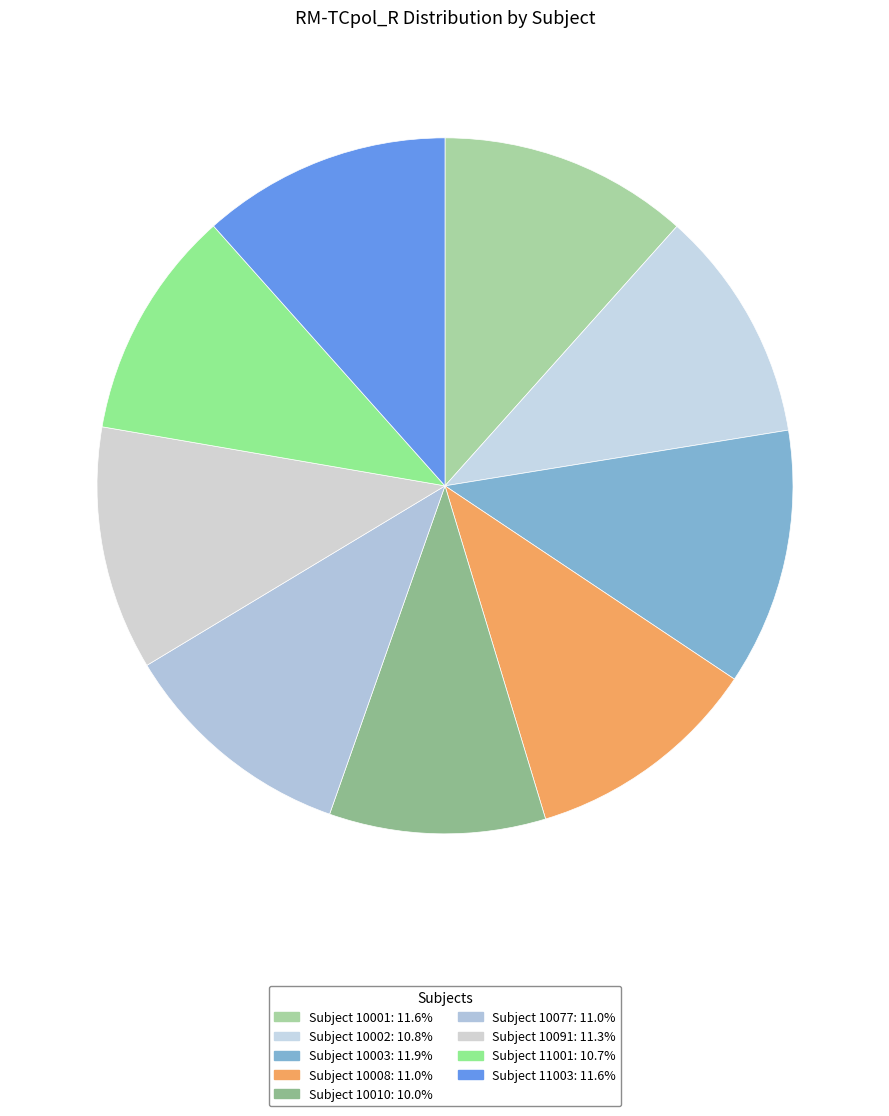

Rank the categories by value from lowest to highest.

10010, 11001, 10002, 10008, 10077, 10091, 11003, 10001, 10003